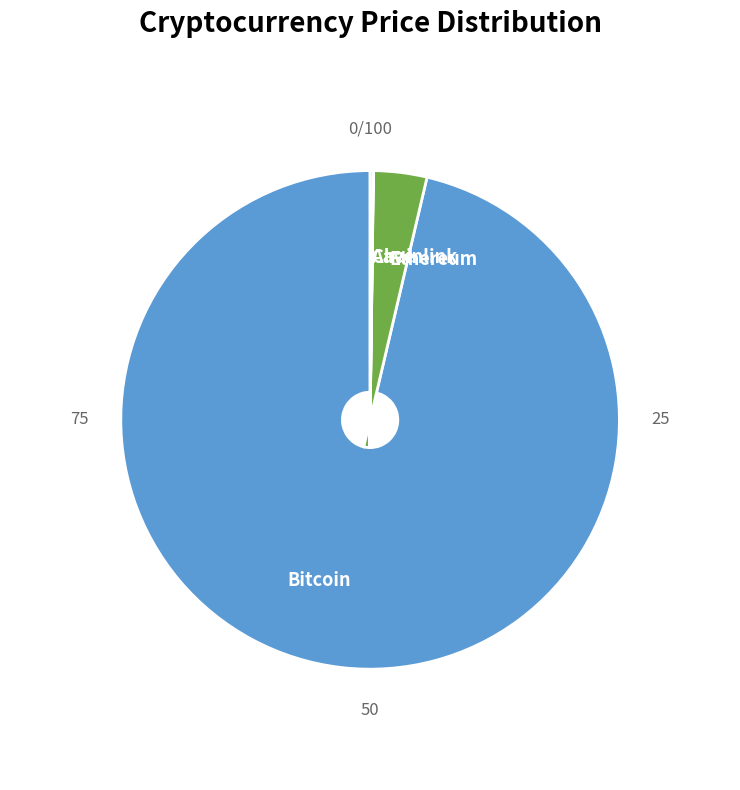

What is the largest slice in the pie chart?

Bitcoin